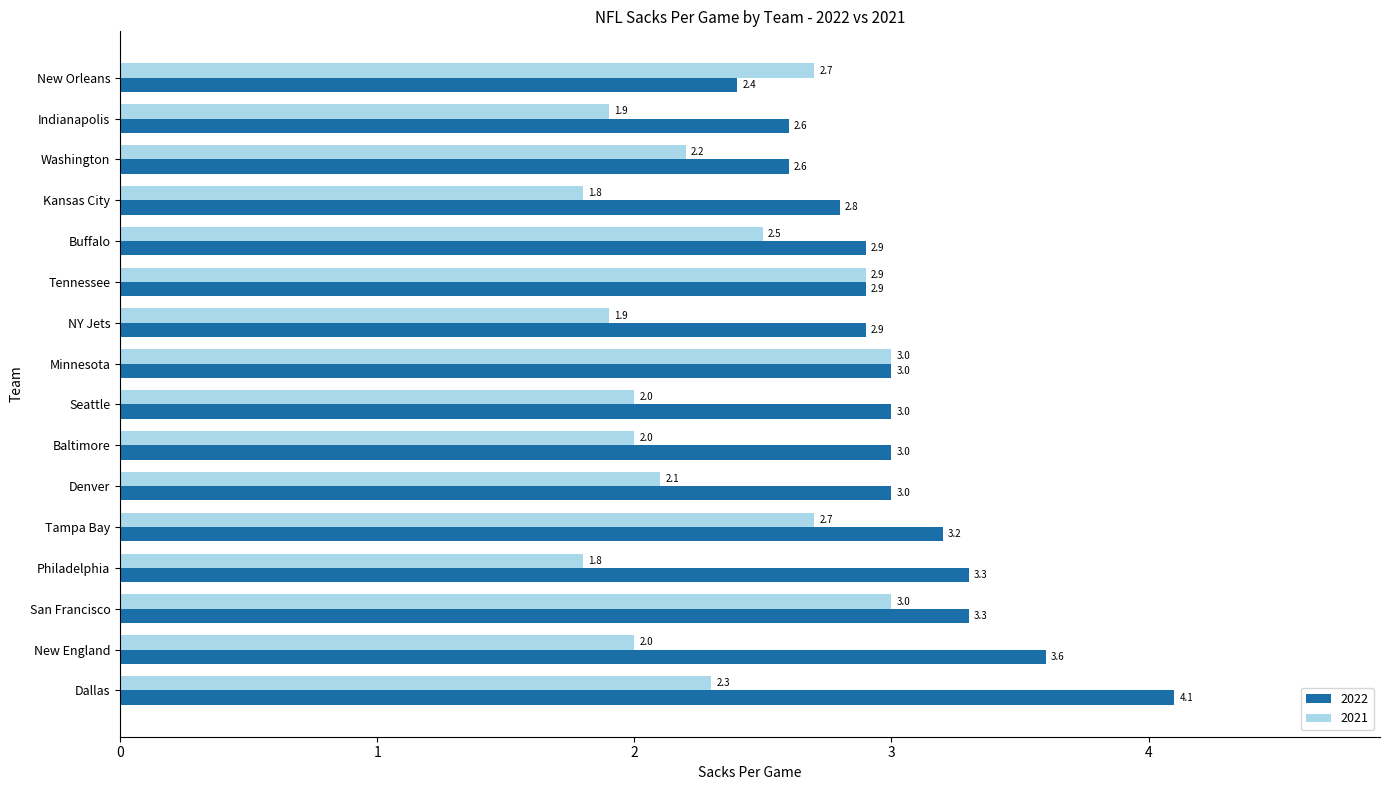

Which series has the largest range (max minus min)?

2022